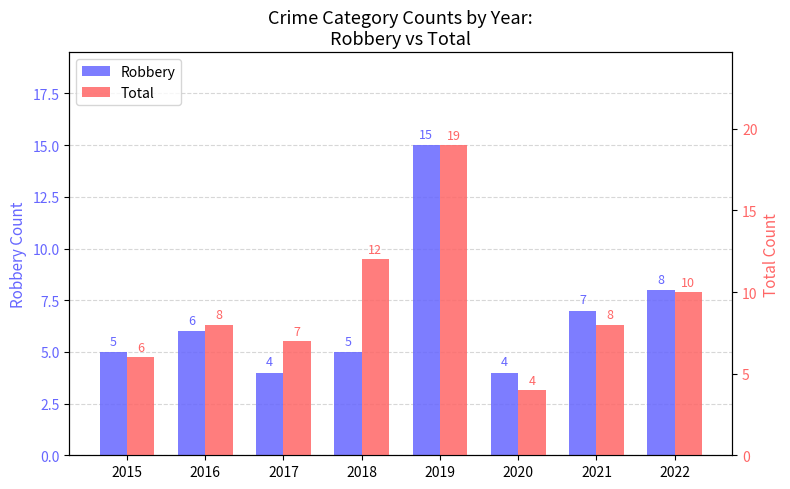

Count the number of categories in the chart.

8